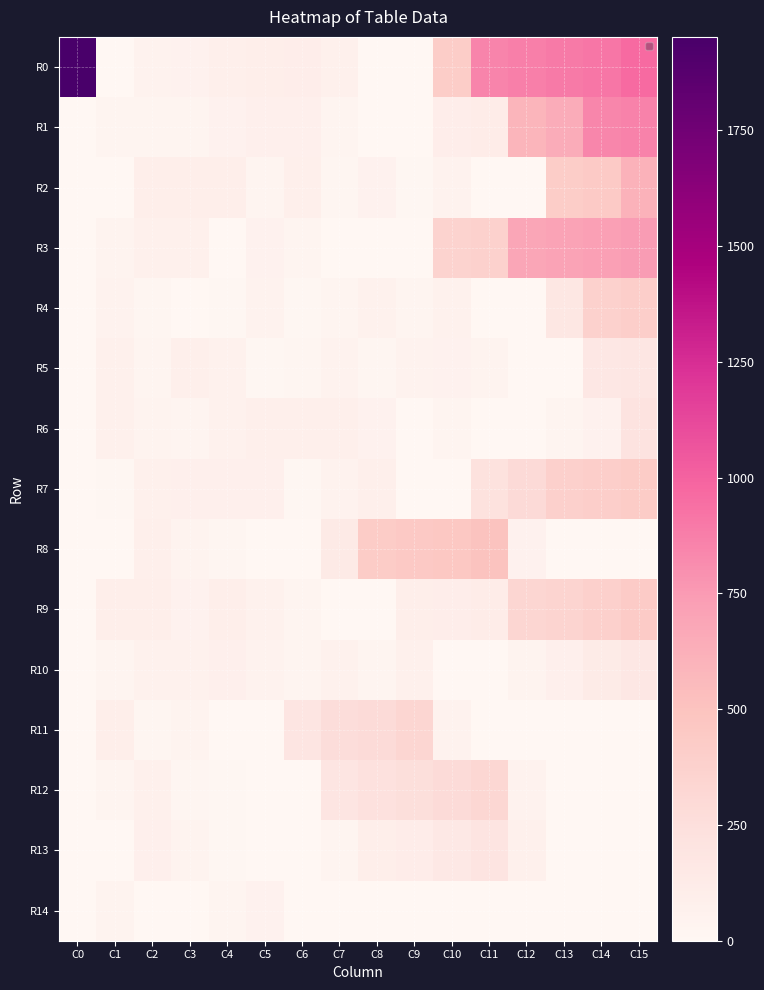

What is the difference between the maximum and minimum values in the R0 series?

1951.7